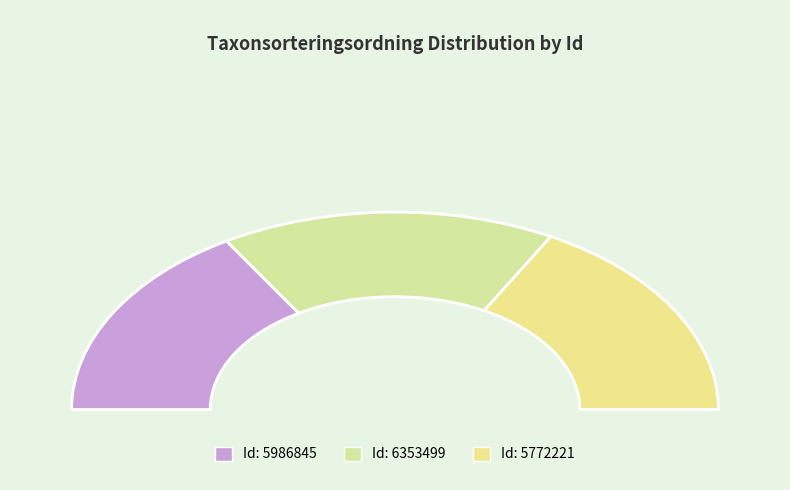

Rank the categories by value from lowest to highest.

5986845, 6353499, 5772221